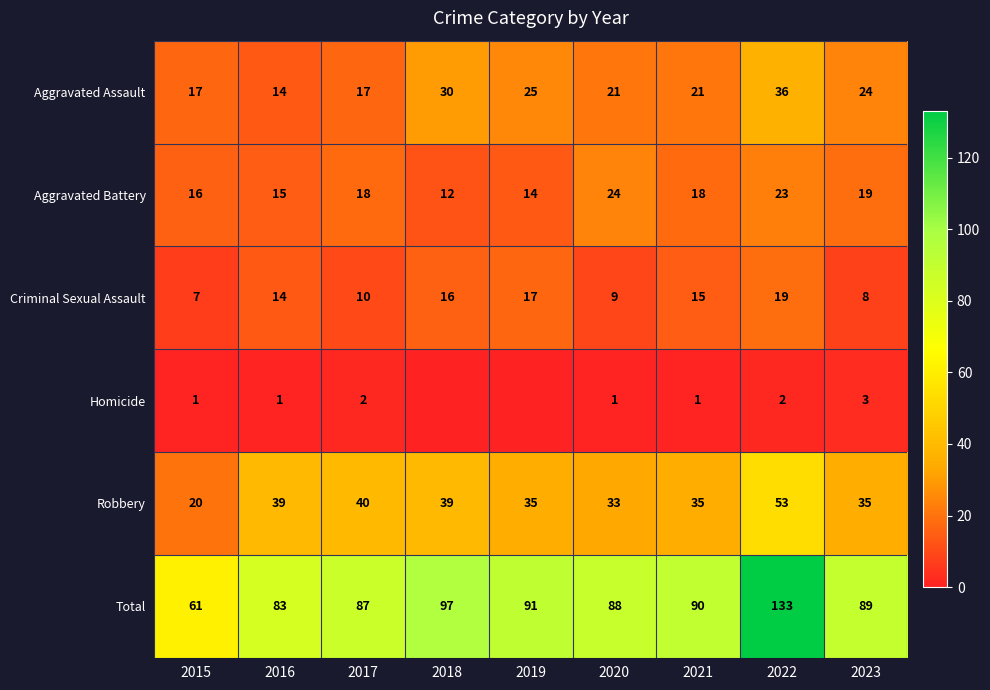

Rank the categories by Total value from lowest to highest.

2015, 2016, 2017, 2020, 2023, 2021, 2019, 2018, 2022